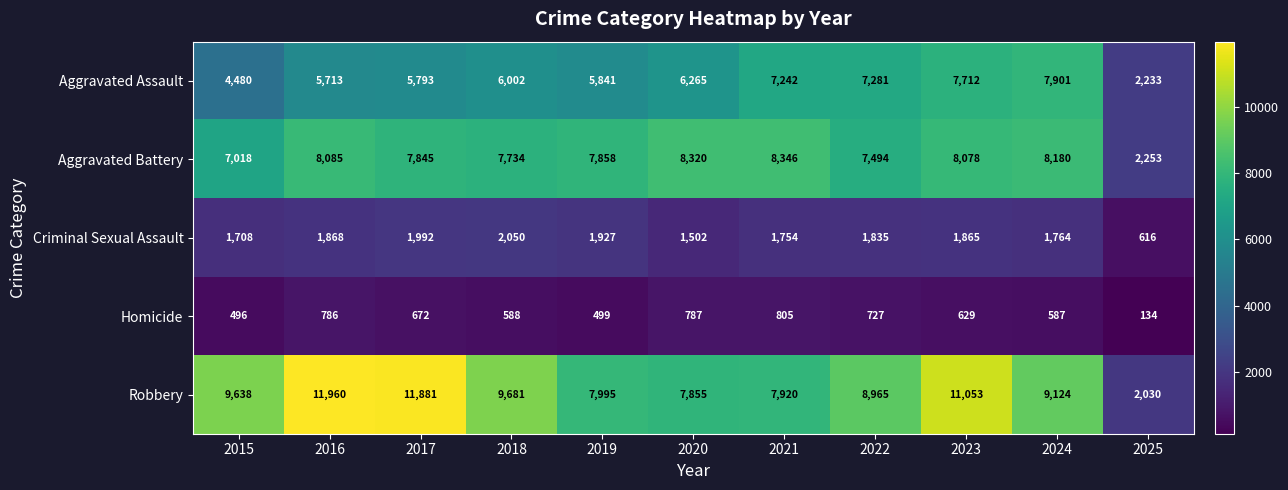

What is the difference between the maximum and second lowest values in the Robbery series?

4105